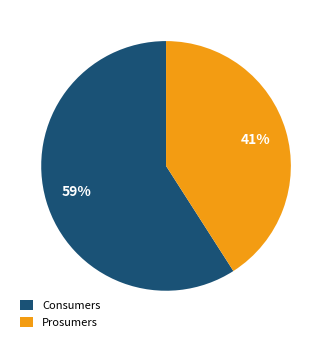

Does any single category account for the majority?

Yes